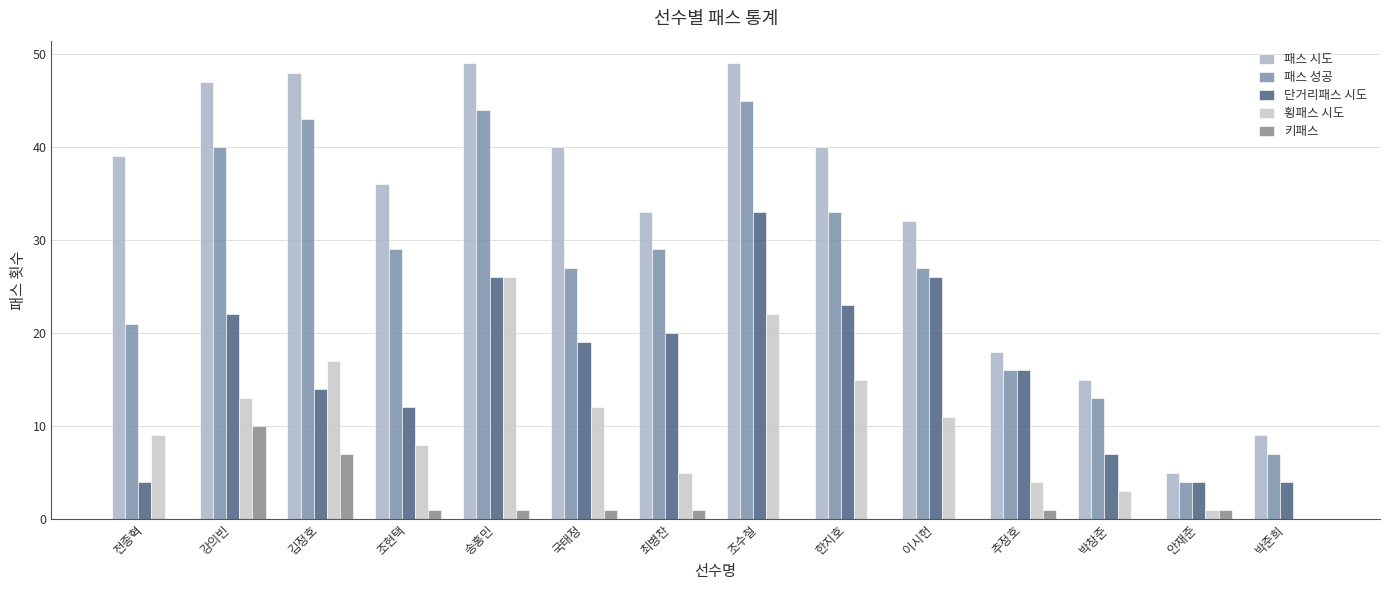

What is the average value of the 패스 성공 series?

27